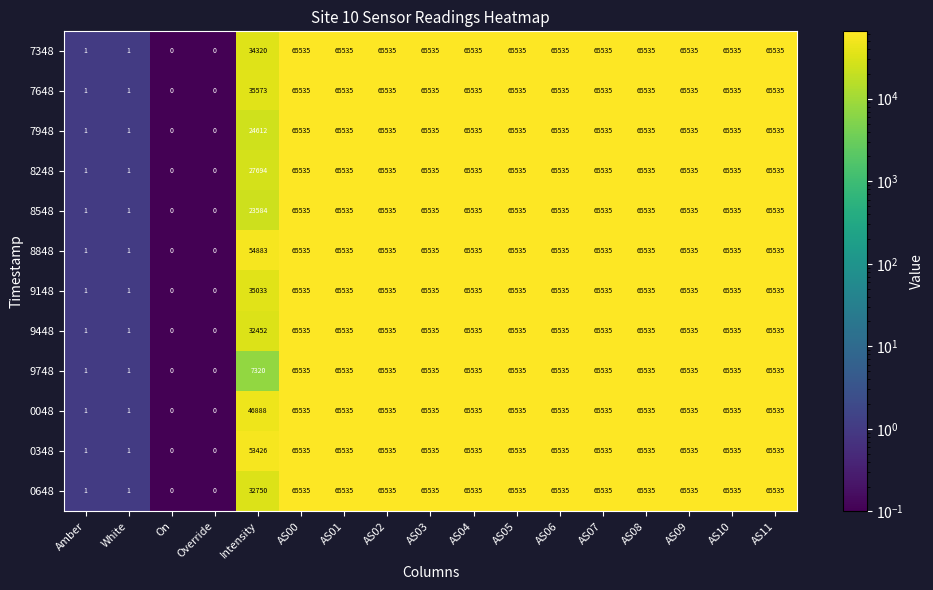

What is the sum of all 9448 values?

818874